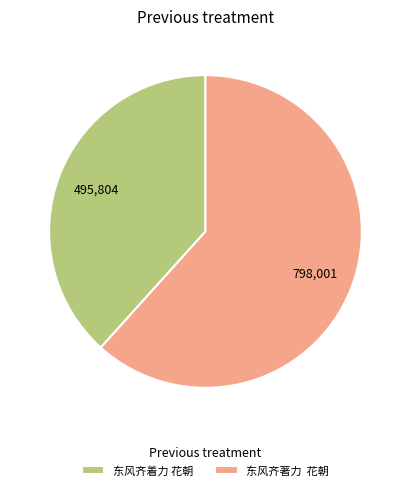

What is the smallest slice in the pie chart?

东风齐着力 花朝